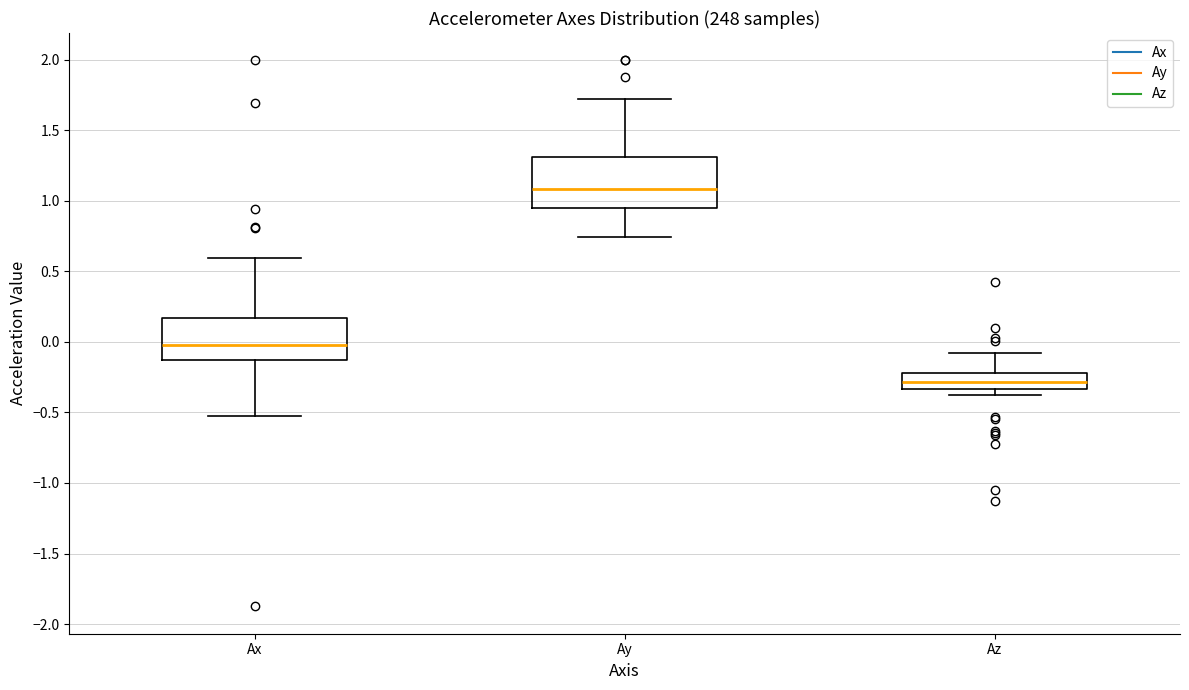

Where does the median line of the box for Ay sit on the y-axis? The values are not printed on the chart, so give them approximately, as read against the axis.

1.10